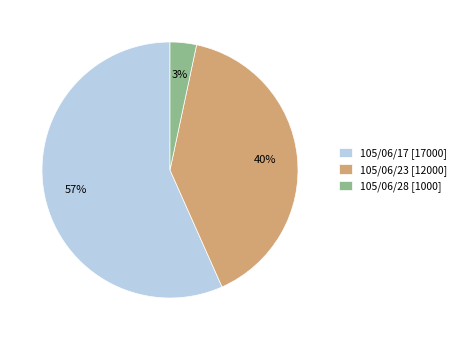

What percentage is the 105/06/28 slice, to the nearest percent?

3%